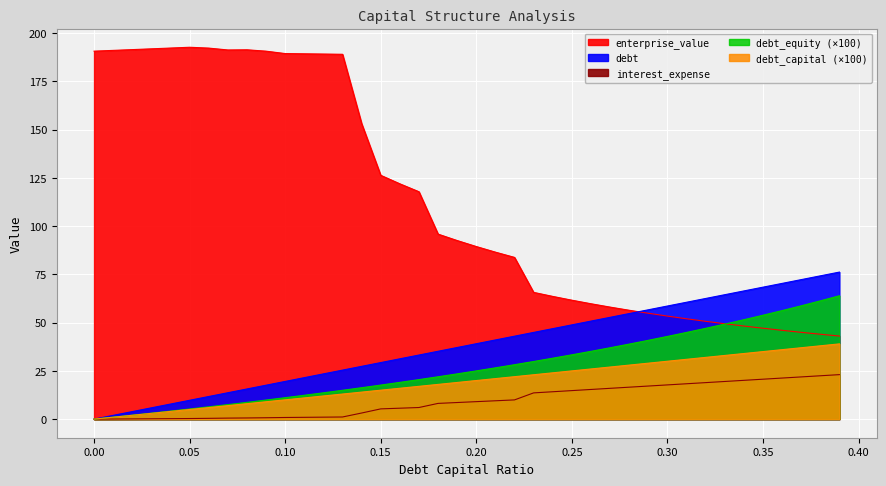

Which series has the largest total across all categories?

enterprise_value